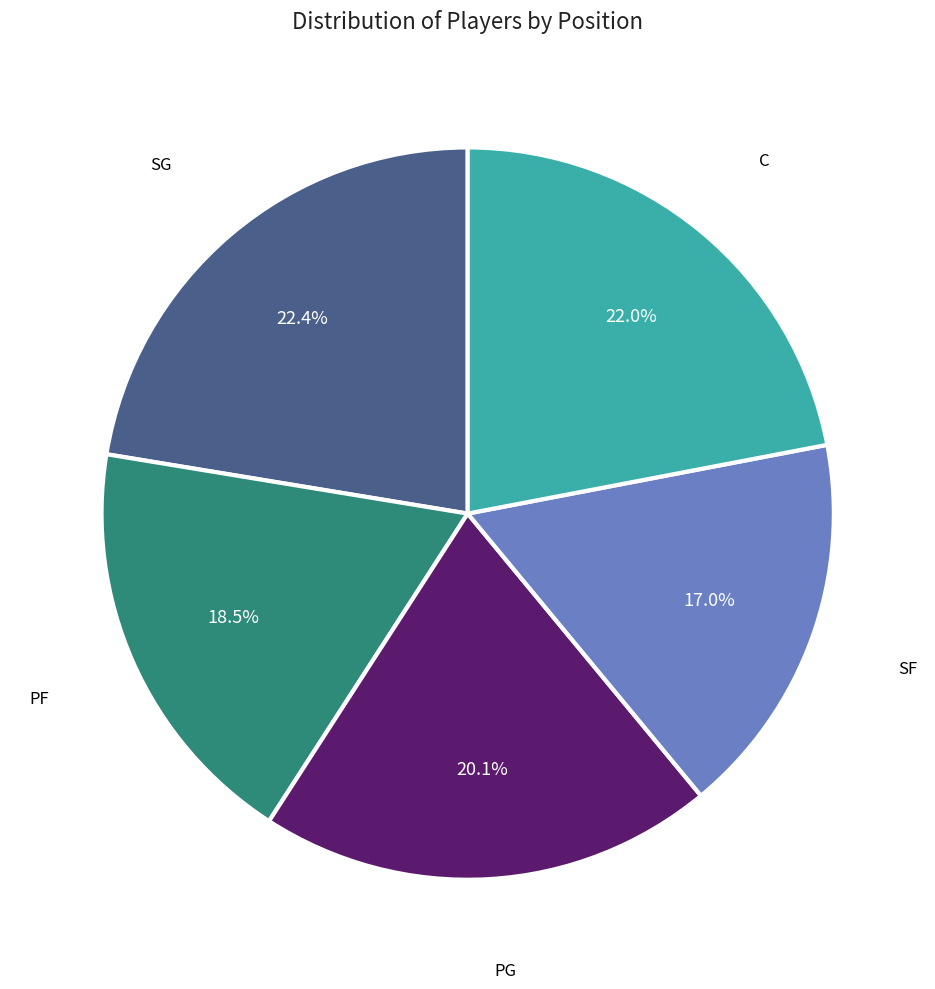

Is there any slice that represents more than half of the pie?

No